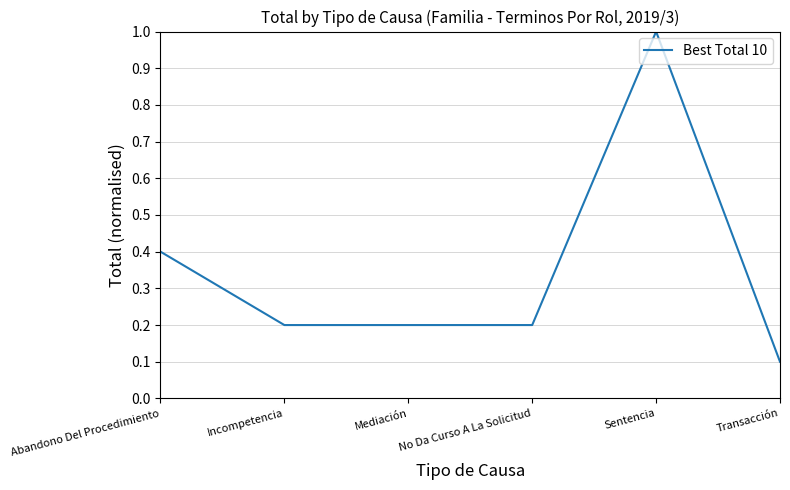

What is the smallest value displayed?

0.1